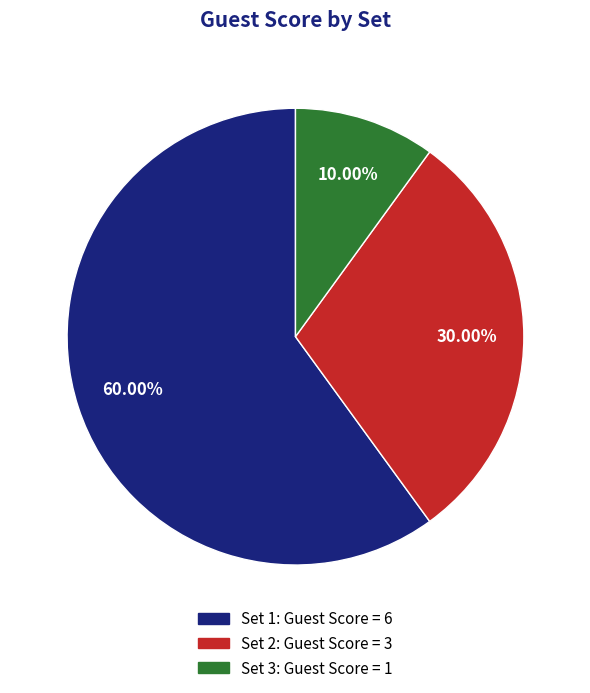

Rank the categories by value from lowest to highest.

Set 3, Set 2, Set 1